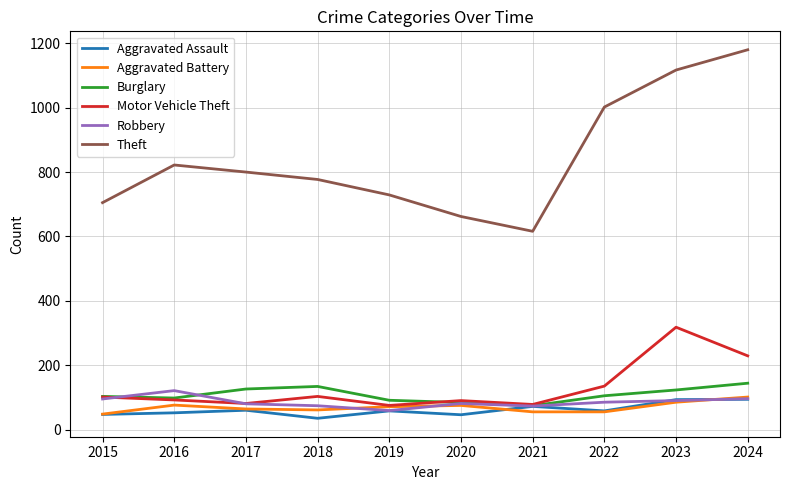

What is the total value across all series at 2020?

1038